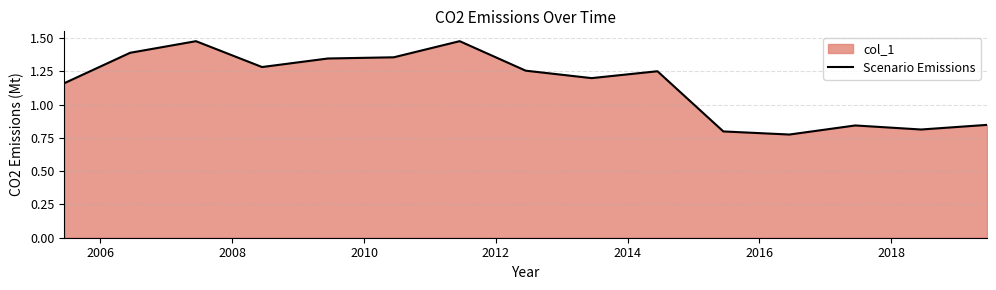

What is the sum of all values?

17.3